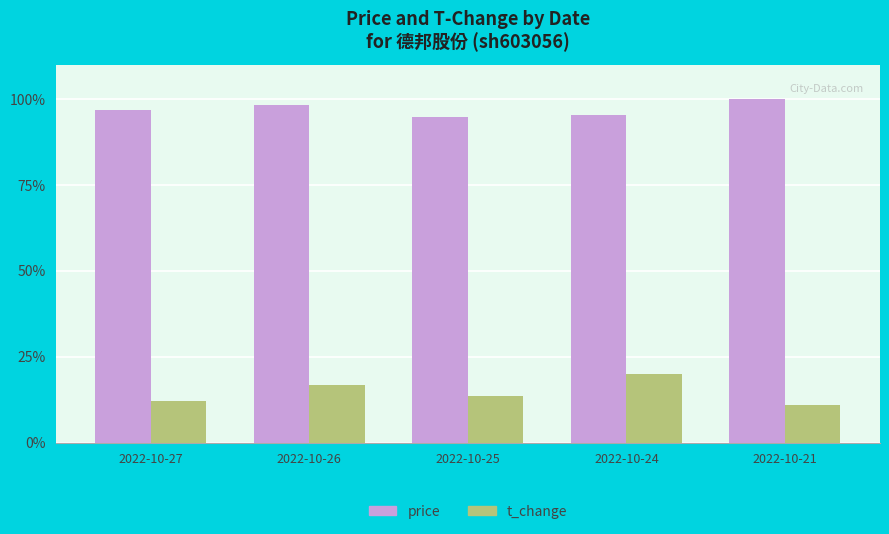

What is the maximum value shown in the chart?

100.0